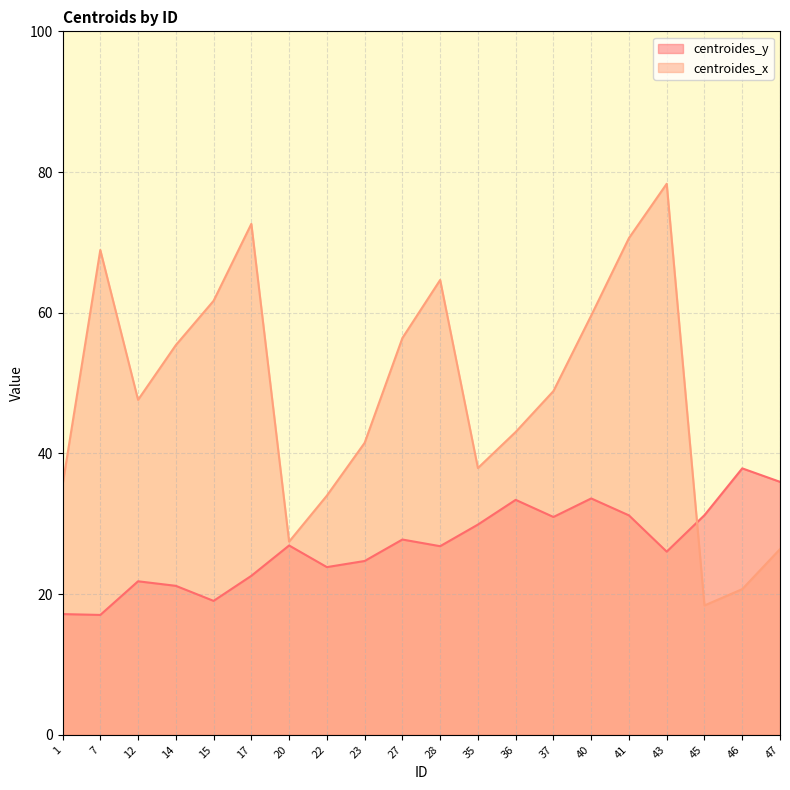

Which series has the largest total across all categories?

centroides_x